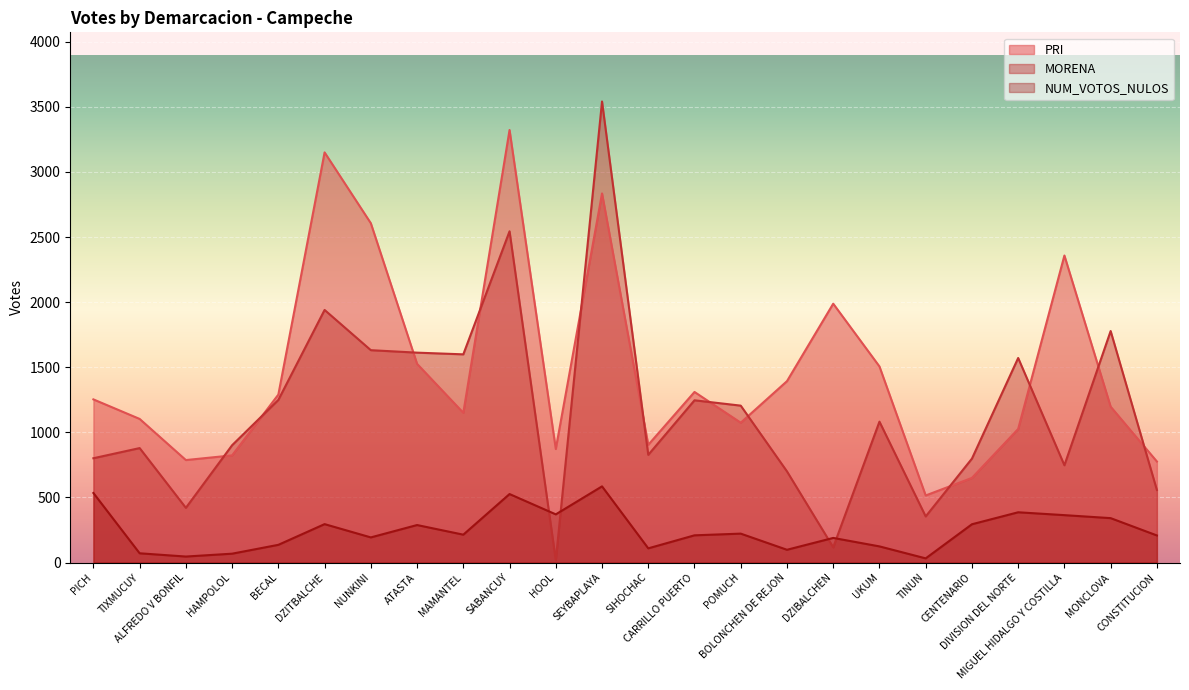

Which category has the highest value across all series?

SEYBAPLAYA